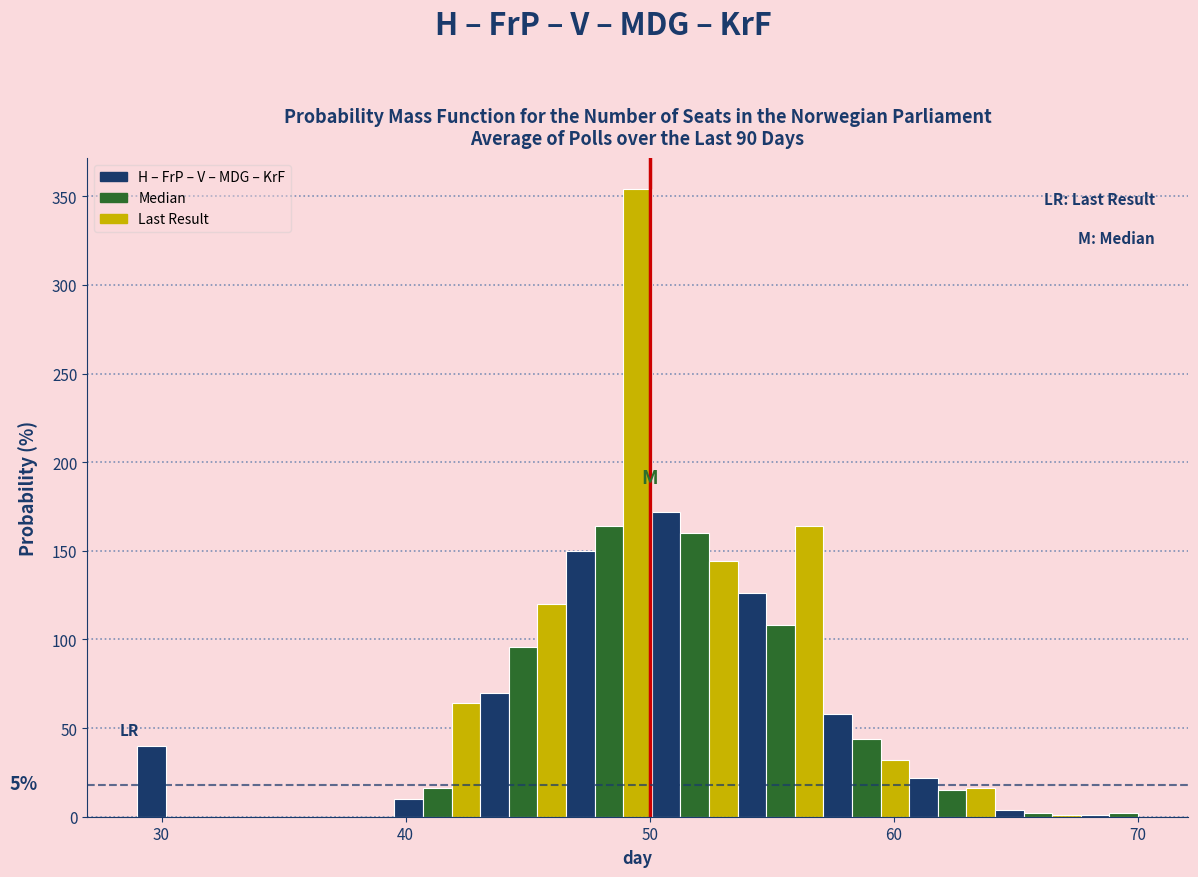

Read against the x-axis, roughly where is the centre of the tallest bar?

50